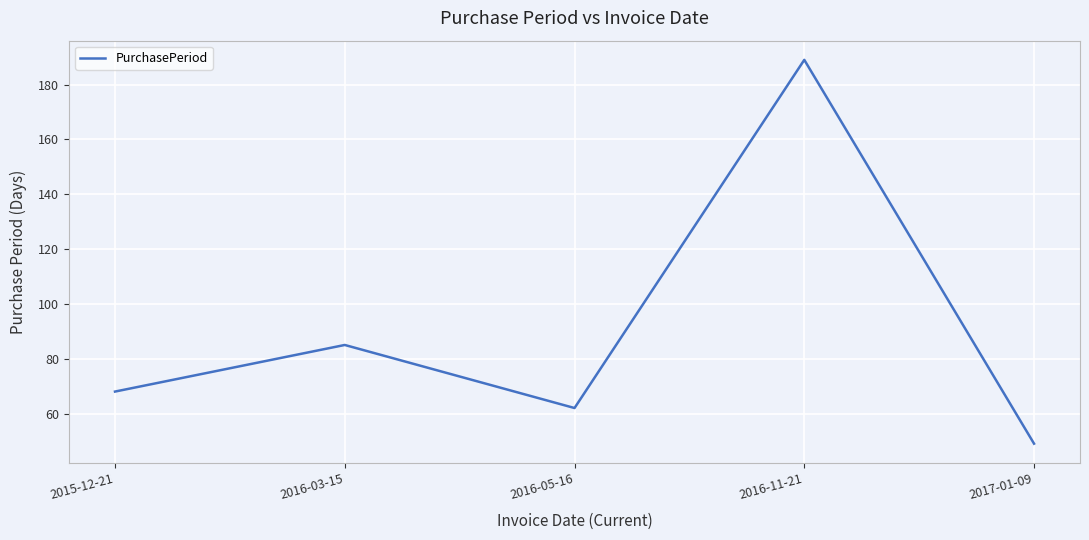

What is the minimum value shown in the chart?

49